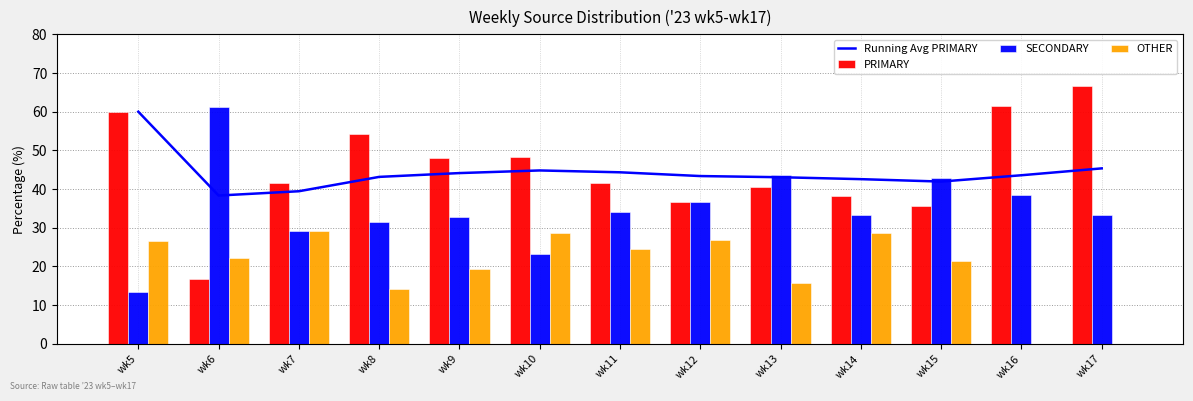

Which series has the largest total across all categories?

PRIMARY